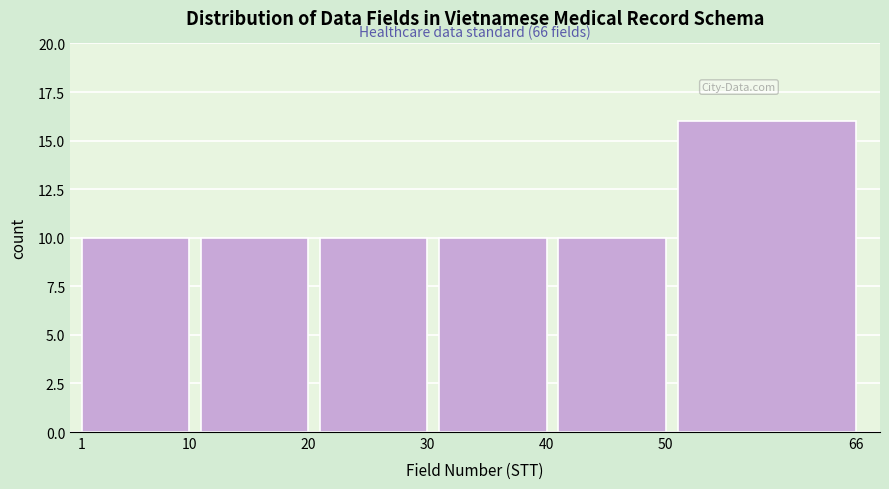

Reading right to left, transcribe all the data shown in this chart.

66=16	50=10	40=10	30=10	20=10	1=10